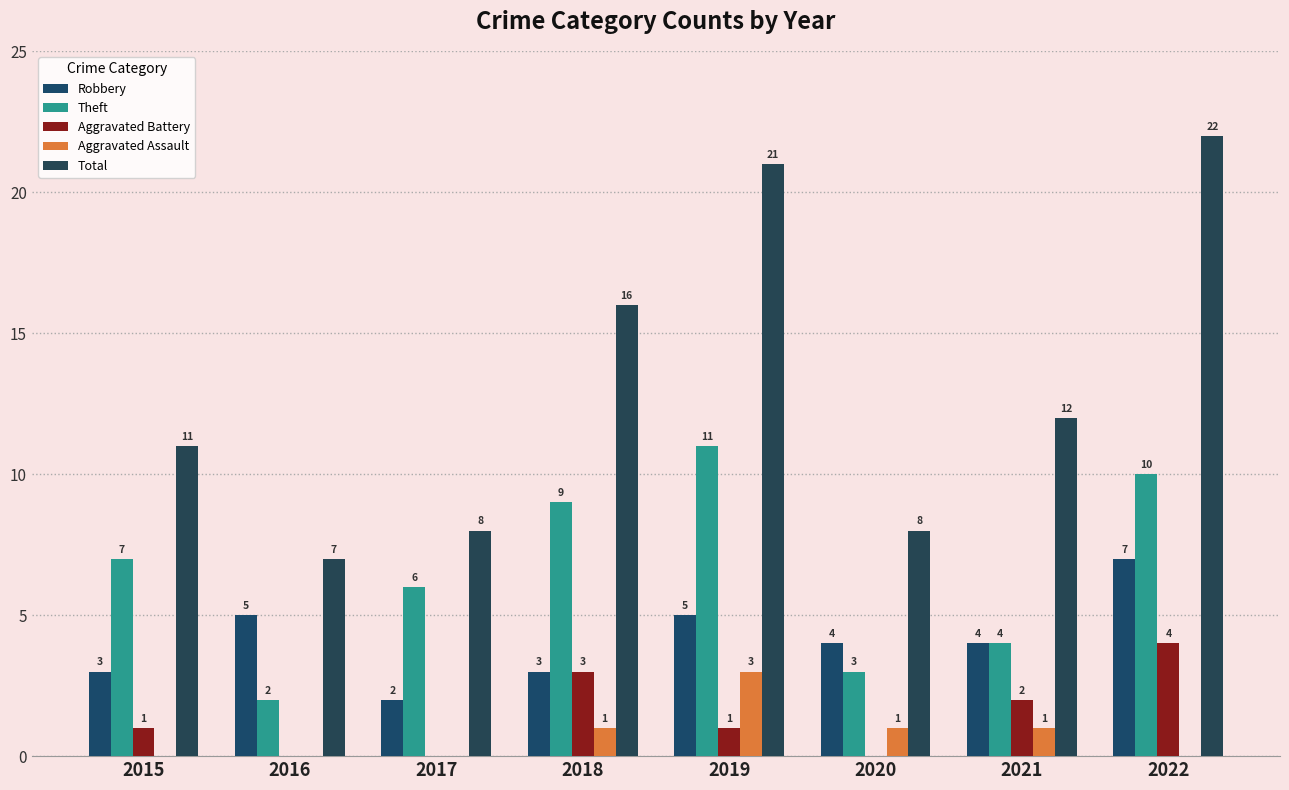

Which series changed the most between 2017 and 2020?

Theft